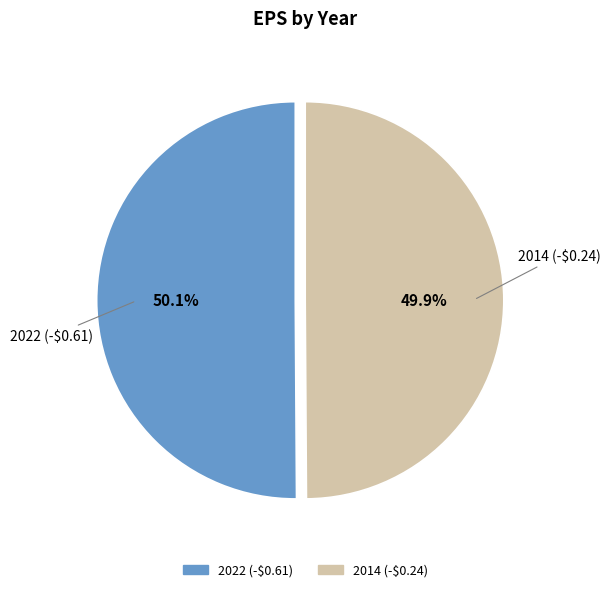

How much of the chart is everything except 2022 (-$0.61)?

49.9%